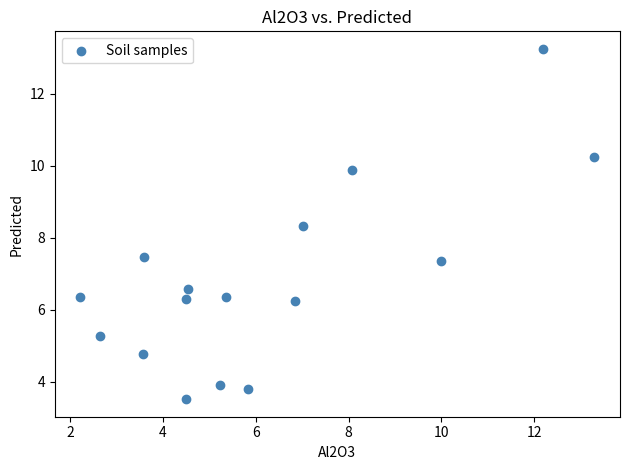

What is the range of Y values (max minus min)?

9.7